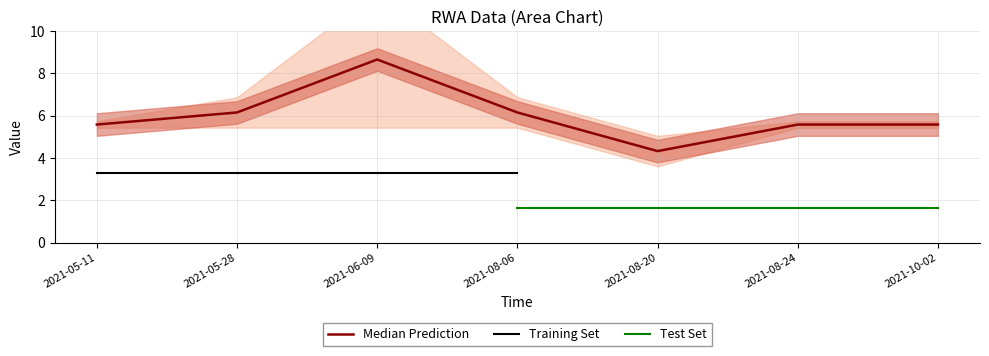

What is the minimum value for Median Prediction?

4.3